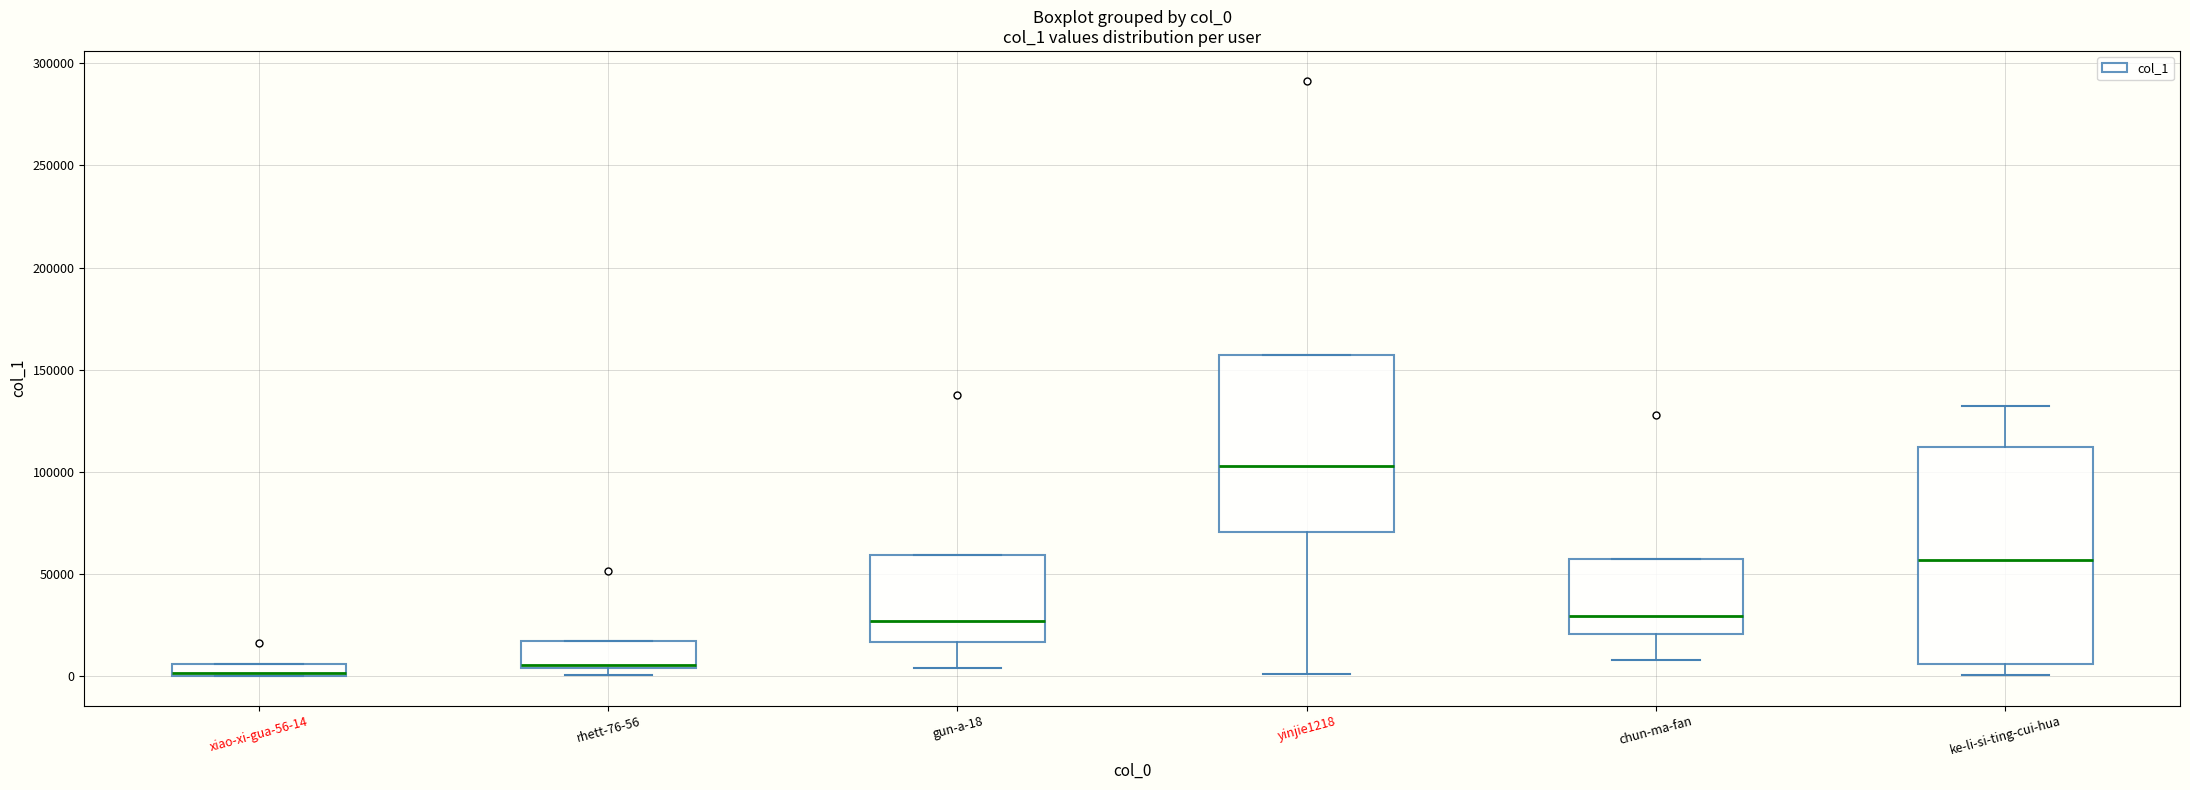

Where does the lower whisker of the box for gun-a-18 end on the y-axis? The values are not printed on the chart, so give them approximately, as read against the axis.

5000